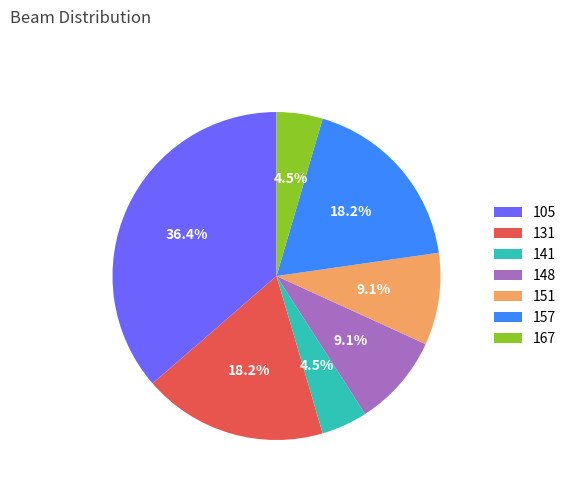

How many segments does this pie chart have?

7